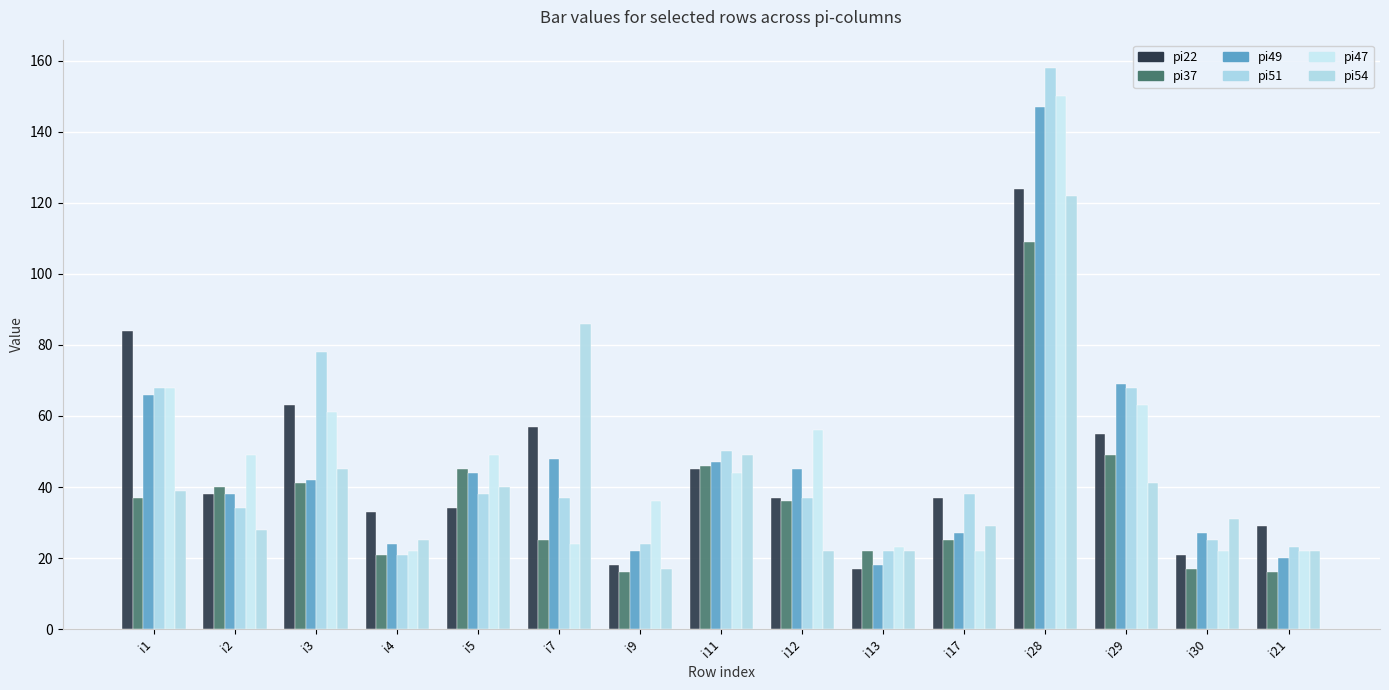

At how many categories does at least one series exceed 62?

5